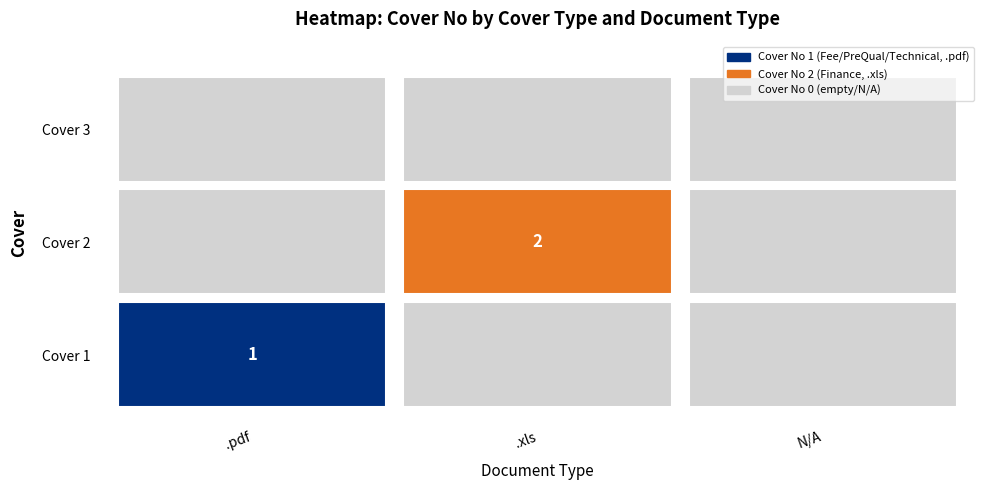

Reading left to right, transcribe all the data shown in this chart.

Fee/PreQual/Technical: 1	0	0
Finance: 0	2	0